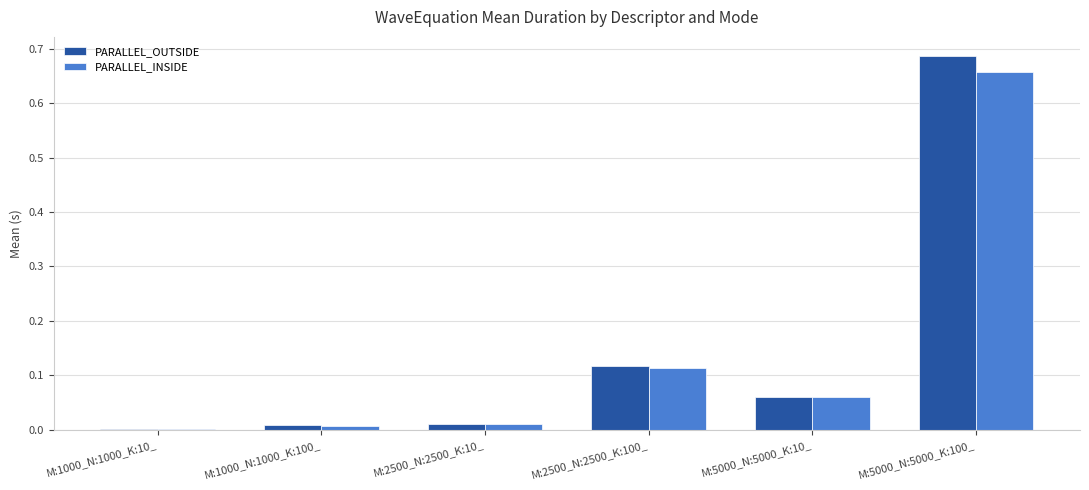

At which label does PARALLEL_OUTSIDE reach its peak?

M:5000_N:5000_K:100_